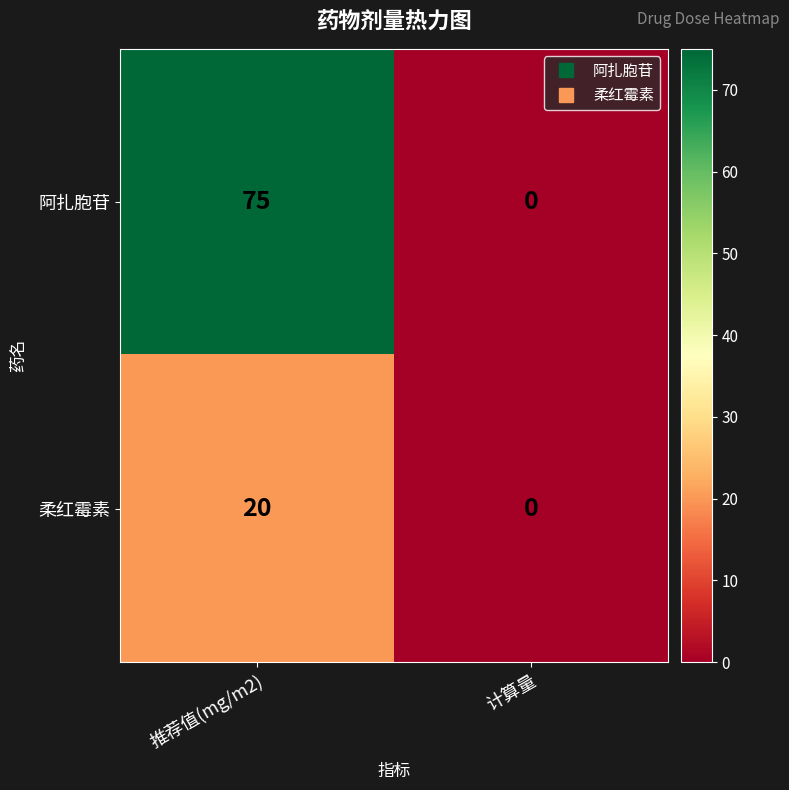

What is the sum of the 阿扎胞苷 values at 推荐值(mg/m2) and 计算量?

75